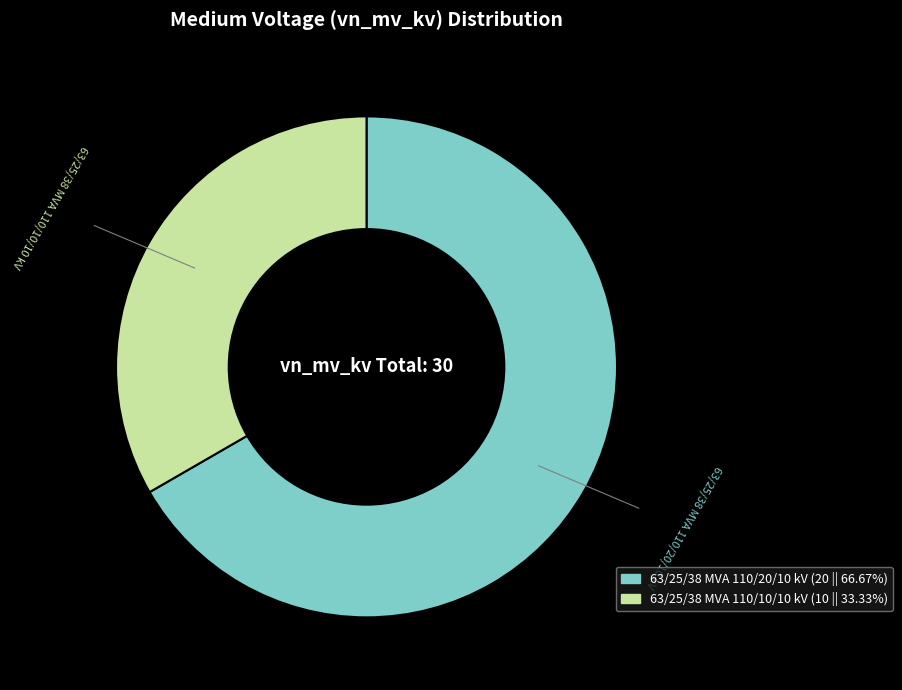

Which category accounts for the majority?

63/25/38 MVA 110/20/10 kV